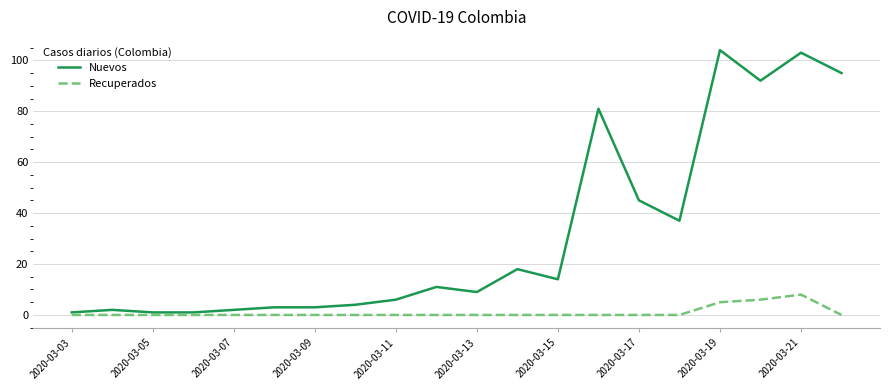

Rank the series by their maximum value, from lowest to highest.

Recuperados, Nuevos